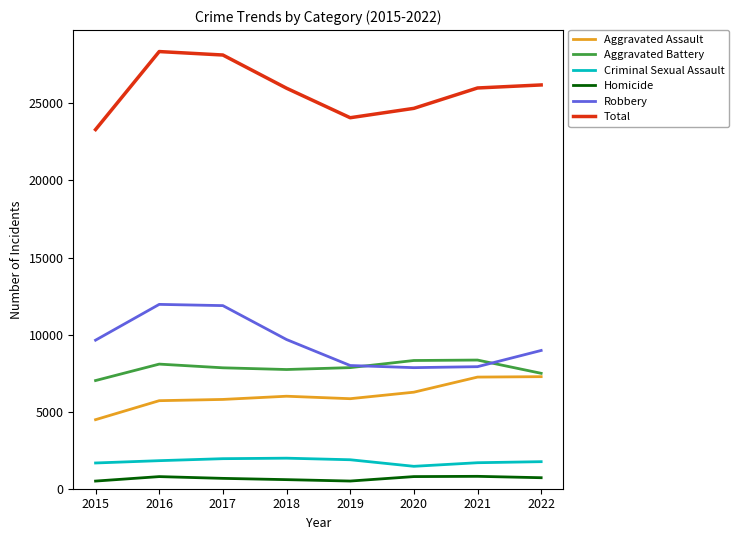

Does the chart have visible grid lines?

No